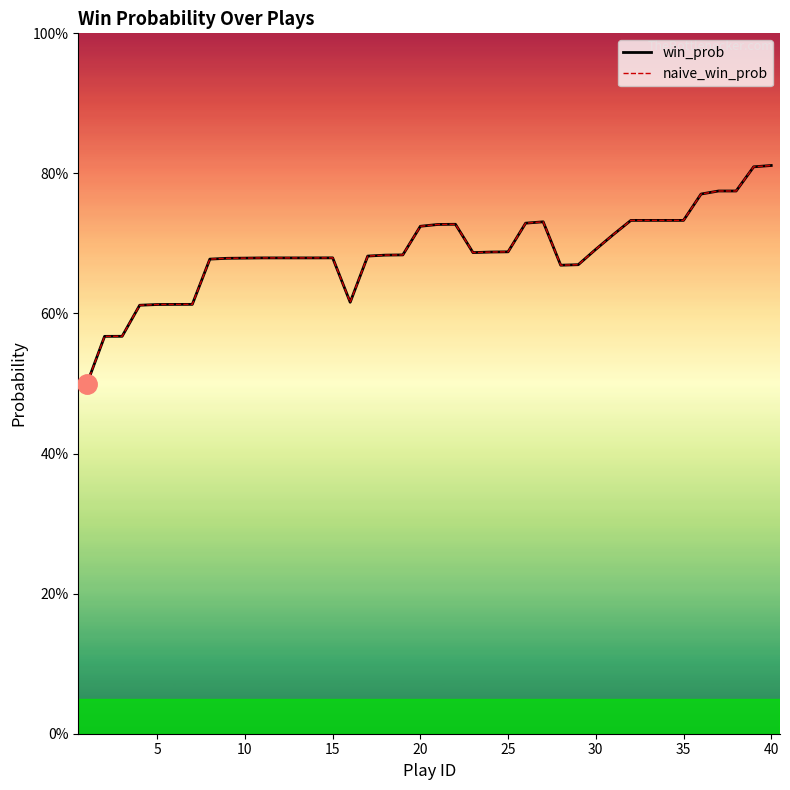

Does the chart have visible grid lines?

No